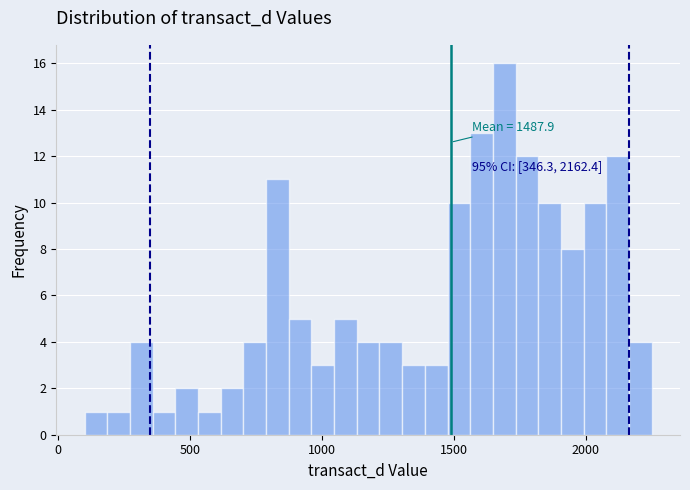

Read against the x-axis, roughly where is the centre of the tallest bar?

1700